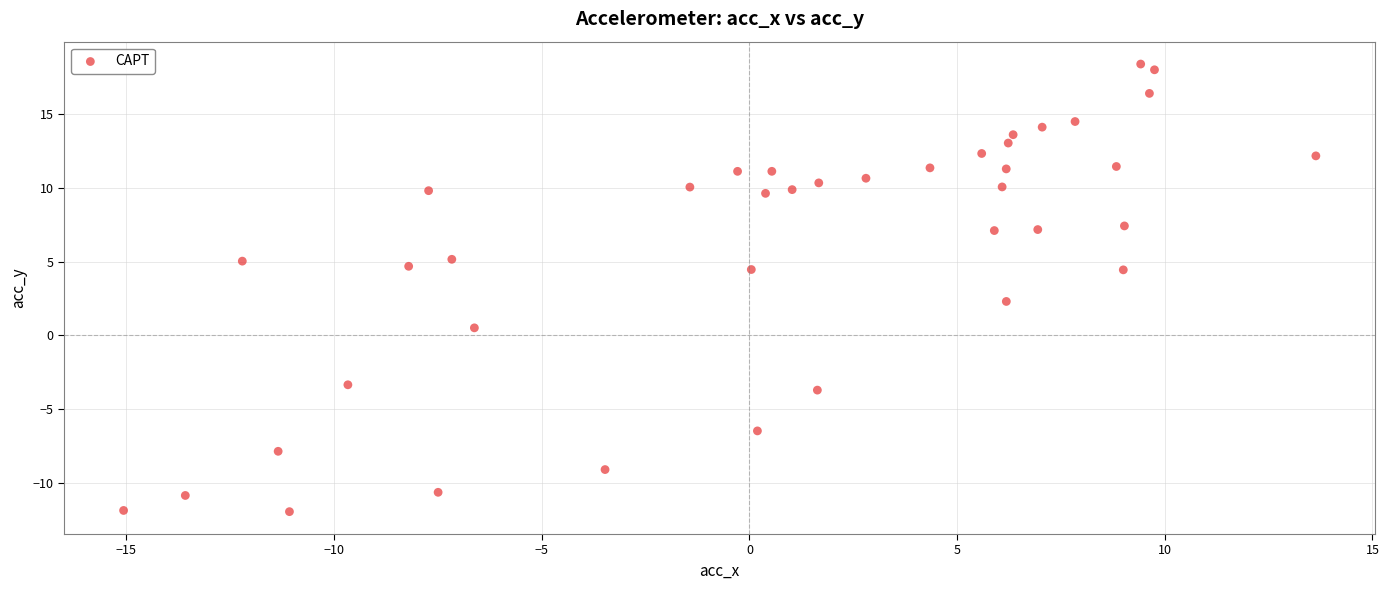

What is the range of X values (max minus min)?

28.7